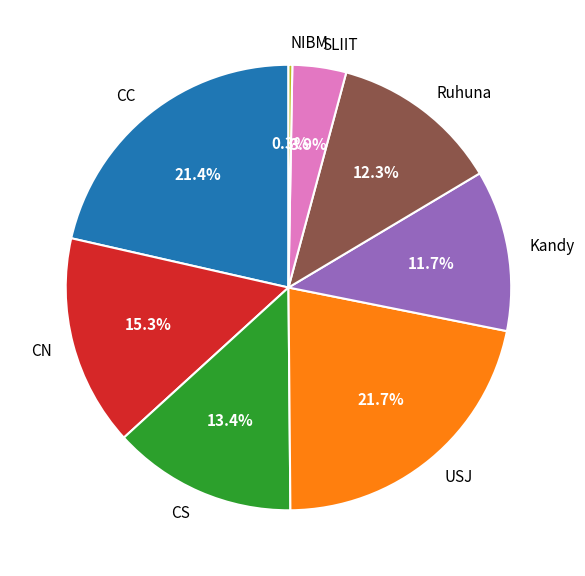

Does CS represent more than half of the total?

No